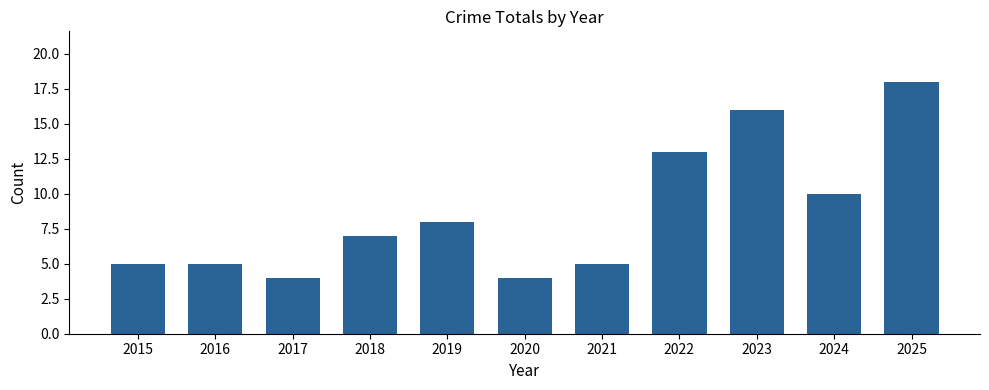

Where is the data nearest to the value 11?

2024